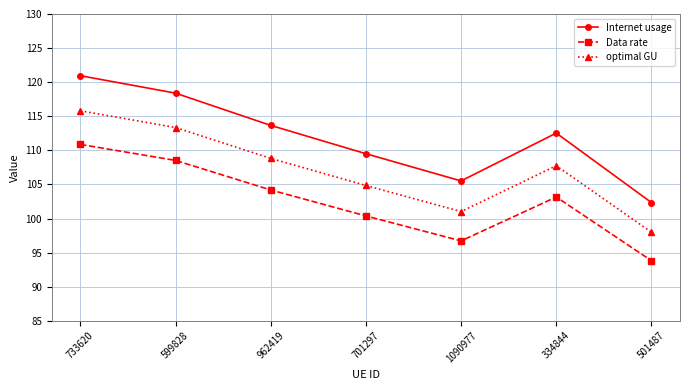

True or false: Internet usage and Data rate intersect in this chart.

False